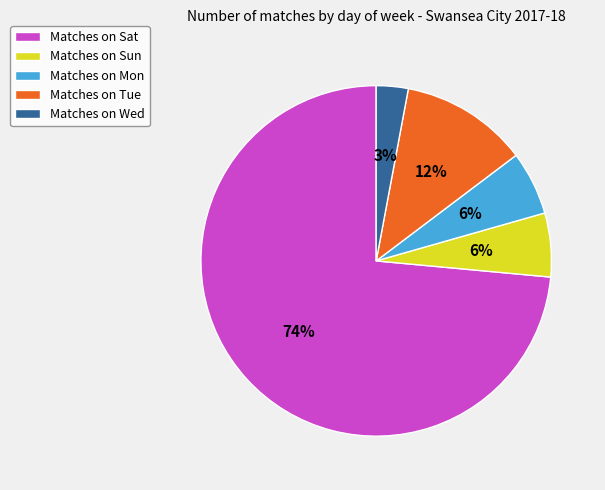

Is there any slice that represents more than half of the pie?

Yes